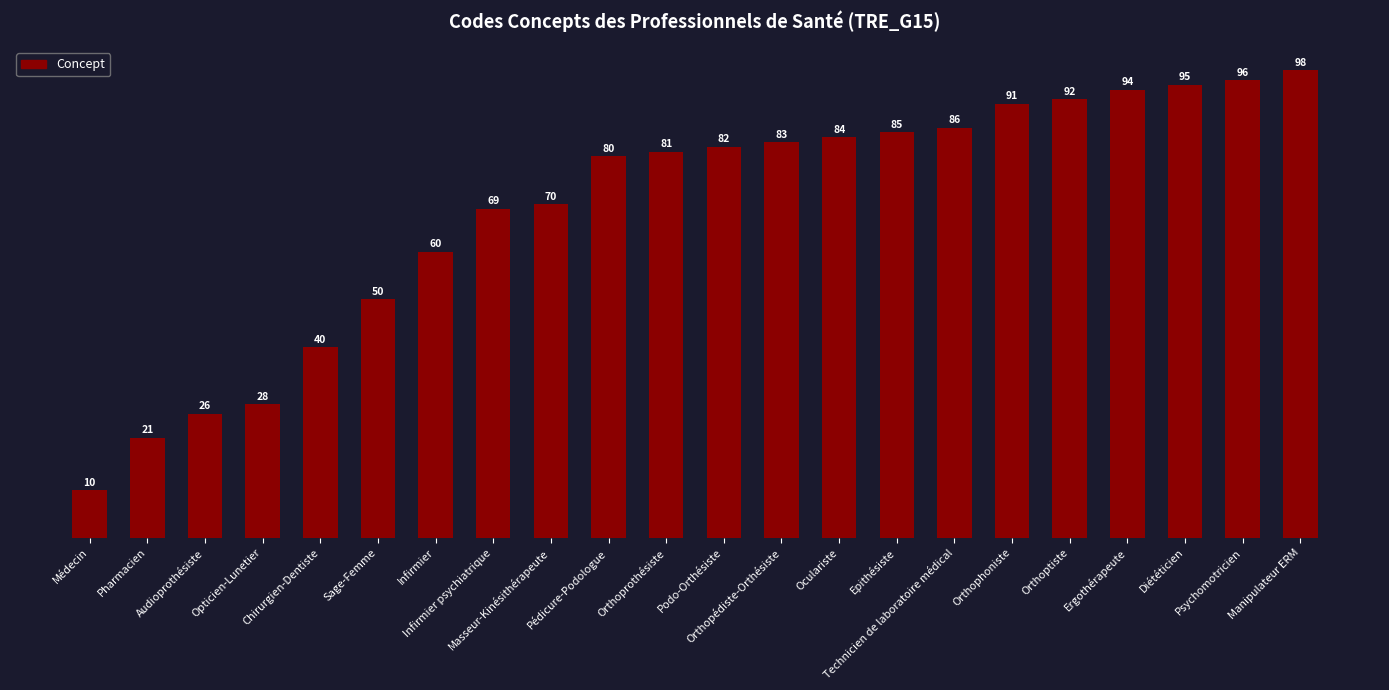

What value does the data have at Diététicien?

95